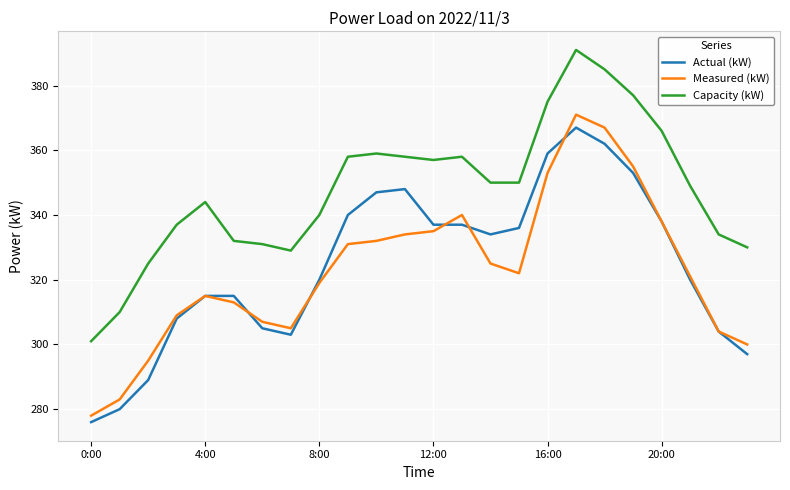

True or false: Capacity (kW) and Measured (kW) intersect in this chart.

False